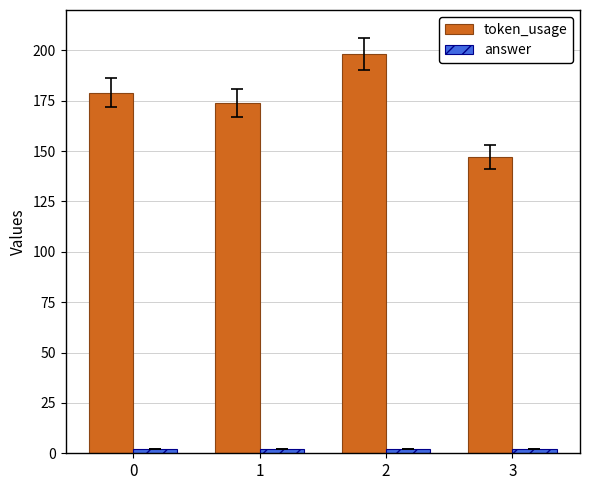

What is the value of the token_usage bar at the 1st from the left?

179